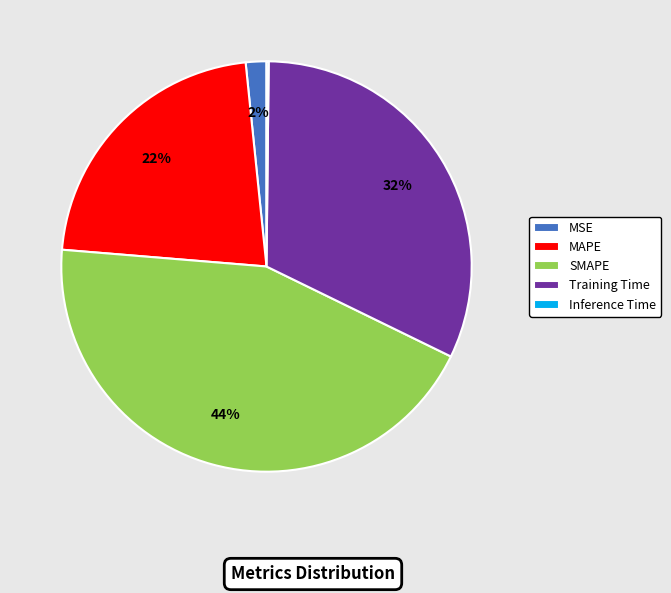

Which has a higher value, MSE or Training Time?

Training Time